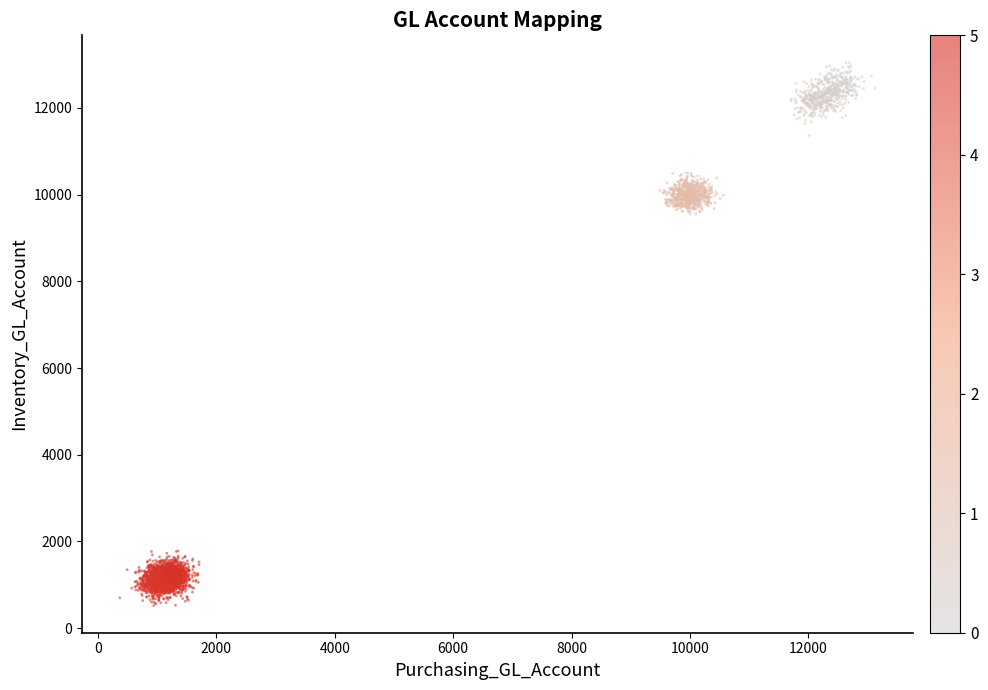

What is the range of X values (max minus min)?

12760.4